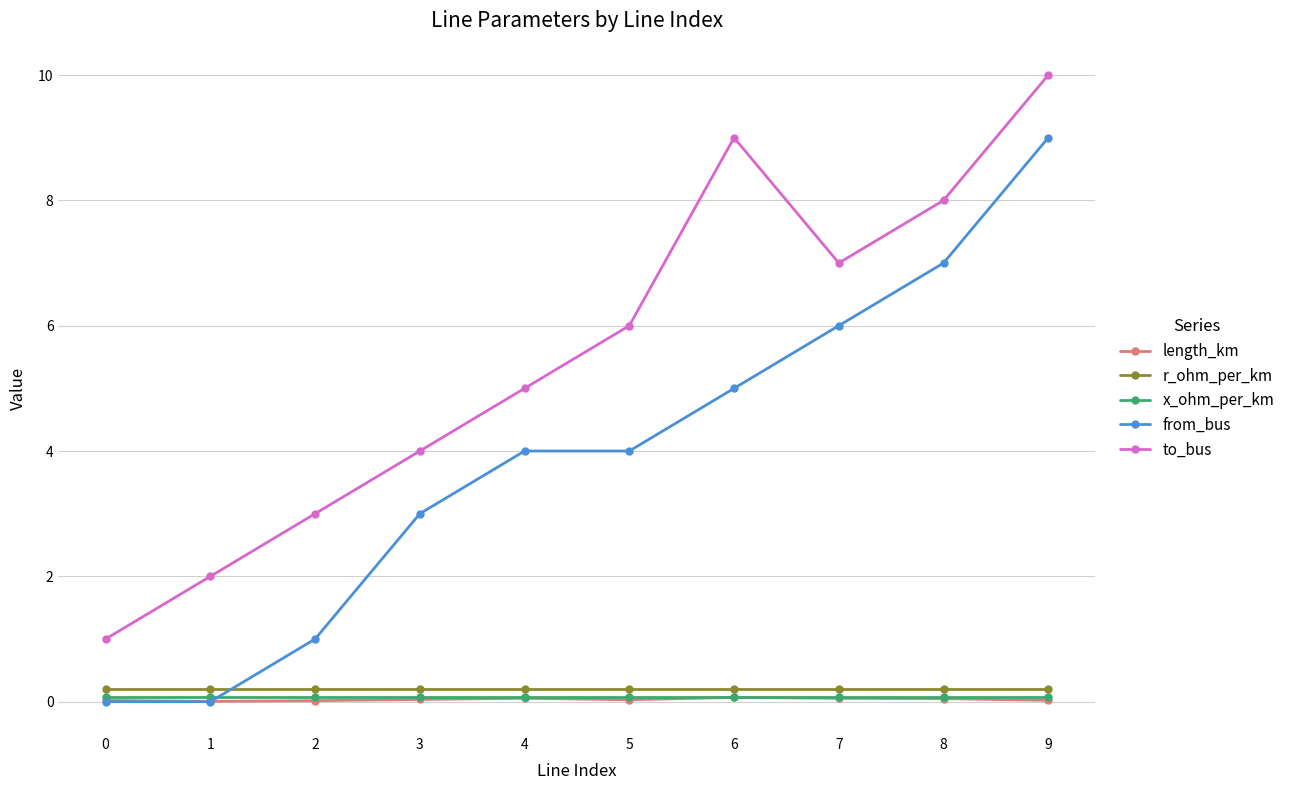

At which category does the chart reach its peak across all series?

9